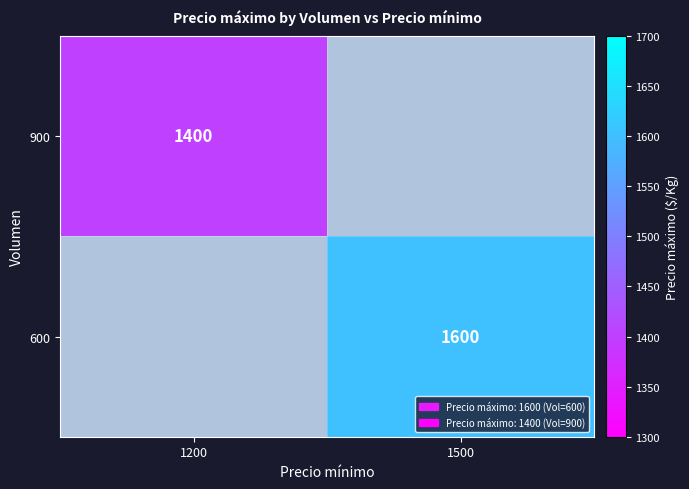

True or false: 900 has a value of 1400 at 1200.

True